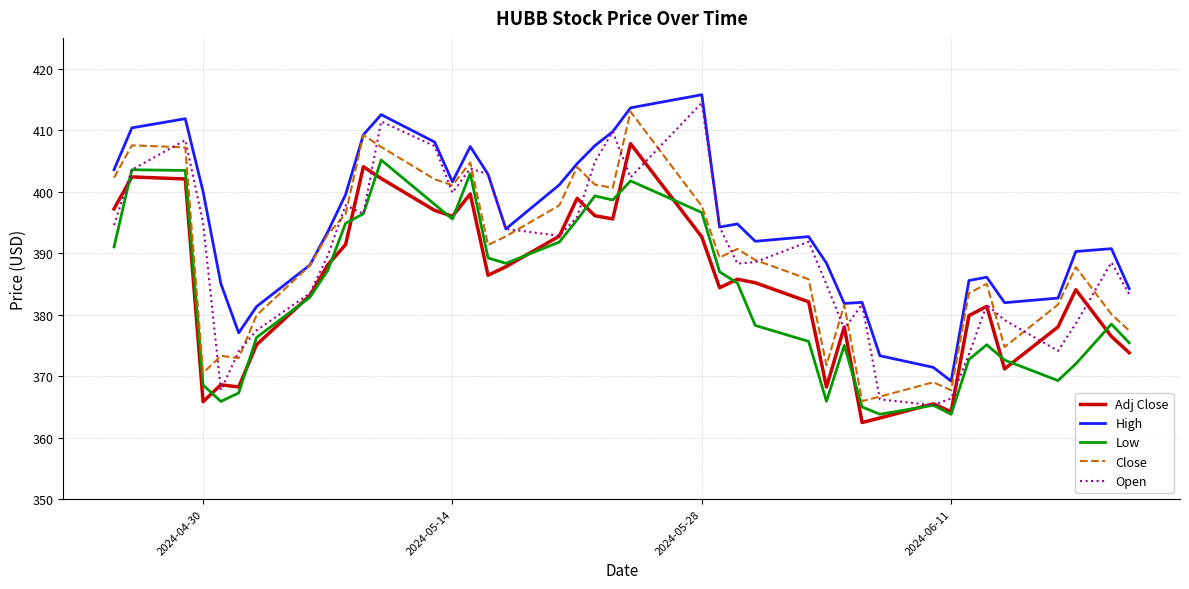

What is the maximum value for Adj Close?

407.8